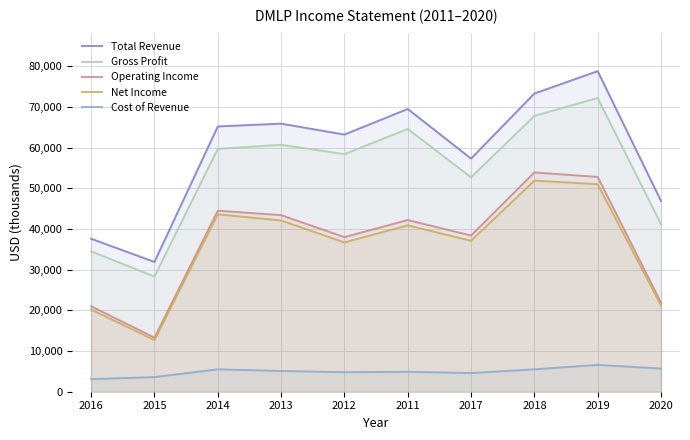

Reading left to right, extract all data points from this chart.

Total Revenue: 2016=37600	2015=31900	2014=65200	2013=65900	2012=63200	2011=69500	2017=57300	2018=73300	2019=78800	2020=46900
Gross Profit: 2016=34500	2015=28300	2014=59700	2013=60700	2012=58400	2011=64600	2017=52700	2018=67800	2019=72200	2020=41200
Operating Income: 2016=21000	2015=13300	2014=44500	2013=43400	2012=38000	2011=42200	2017=38400	2018=53900	2019=52800	2020=21900
Net Income: 2016=20200	2015=12700	2014=43600	2013=42100	2012=36700	2011=40900	2017=37100	2018=51900	2019=51000	2020=21200
Cost of Revenue: 2016=3100	2015=3600	2014=5500	2013=5100	2012=4800	2011=4900	2017=4600	2018=5500	2019=6600	2020=5700